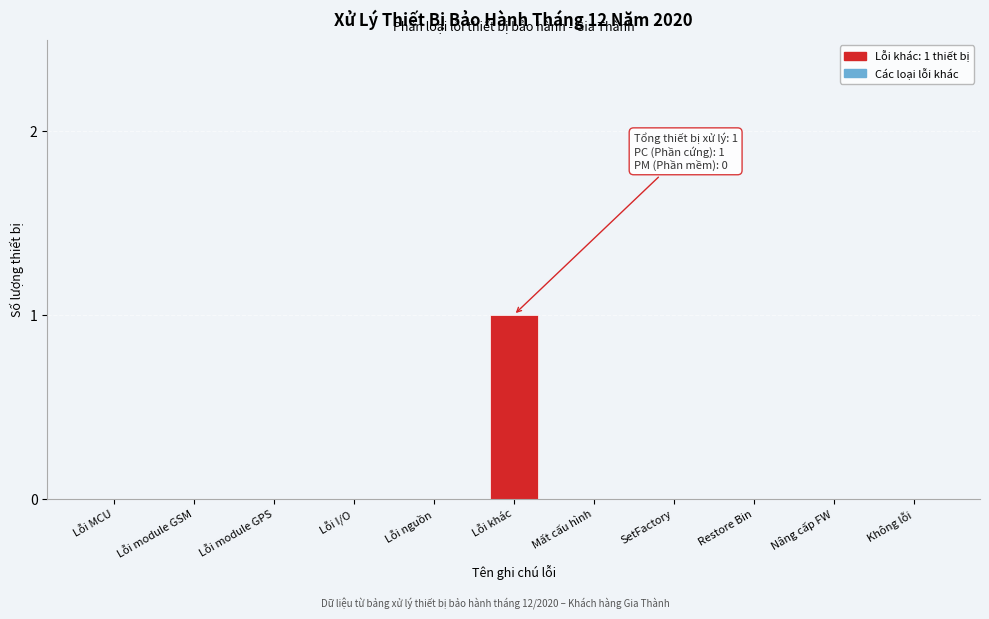

Reading left to right, what are all the values shown in this chart?

Lỗi MCU=0	Lỗi module GSM=0	Lỗi module GPS=0	Lỗi I/O=0	Lỗi nguồn=0	Lỗi khác=1	Mất cấu hình=0	SetFactory=0	Restore Bin=0	Nâng cấp FW=0	Không lỗi=0